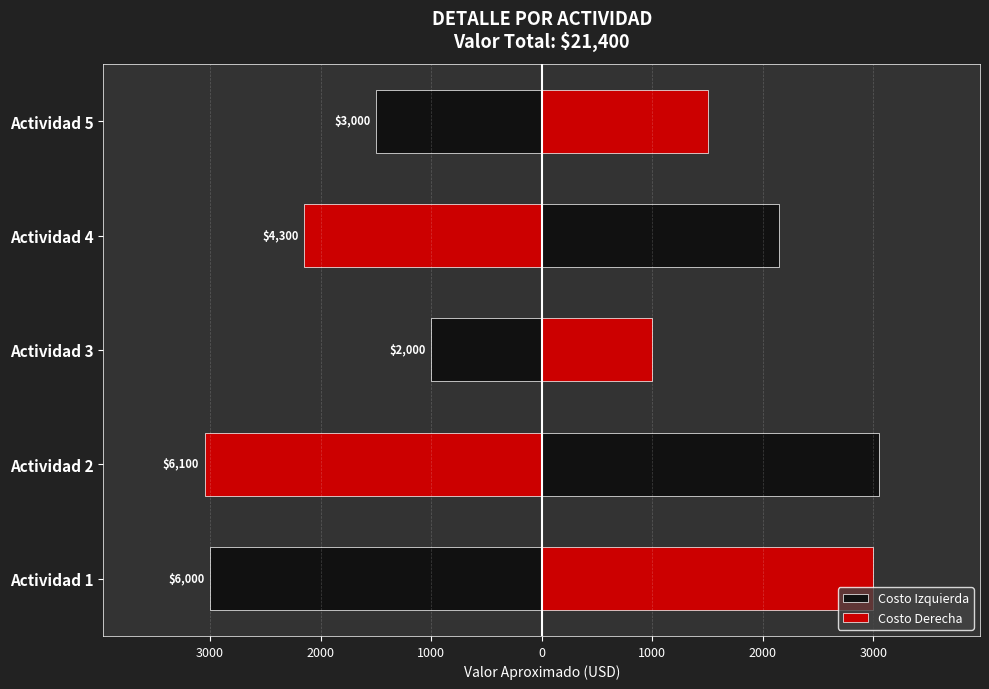

Reading left to right, transcribe all the data shown in this chart.

Costo Izquierda: -3000	-3050	-1000	-2150	-1500
Costo Derecha: 3000	3050	1000	2150	1500